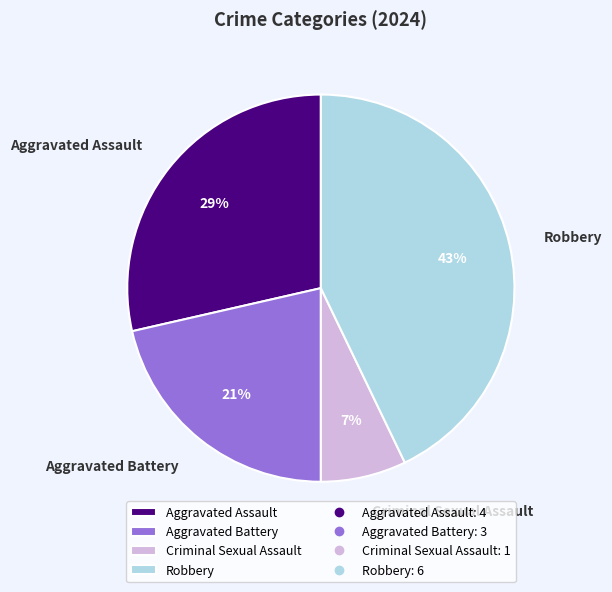

To the nearest percent, what percentage of the pie is Aggravated Assault?

29%